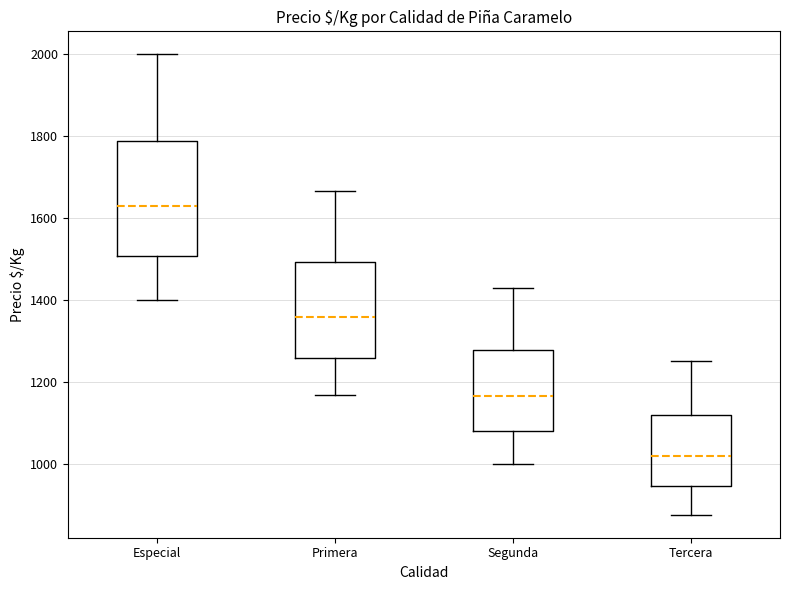

Which box's median line is the lowest?

Tercera